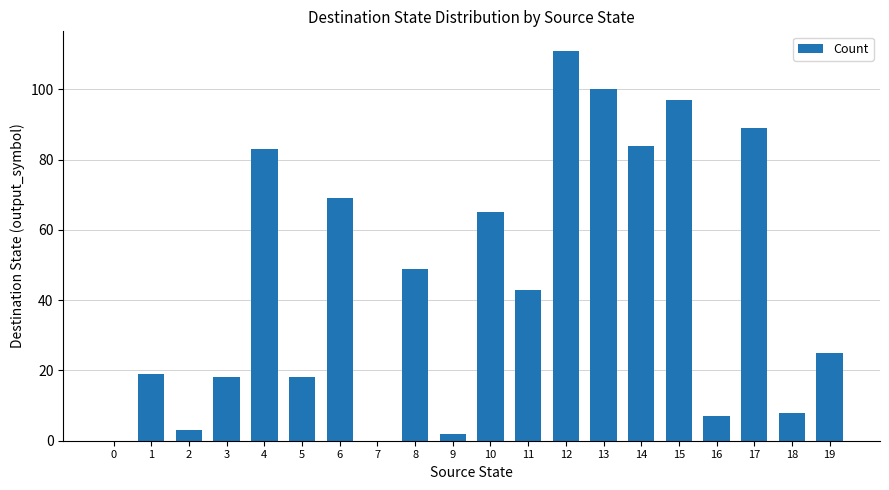

Reading left to right, list all the values displayed in this chart.

0	19	3	18	83	18	69	0	49	2	65	43	111	100	84	97	7	89	8	25